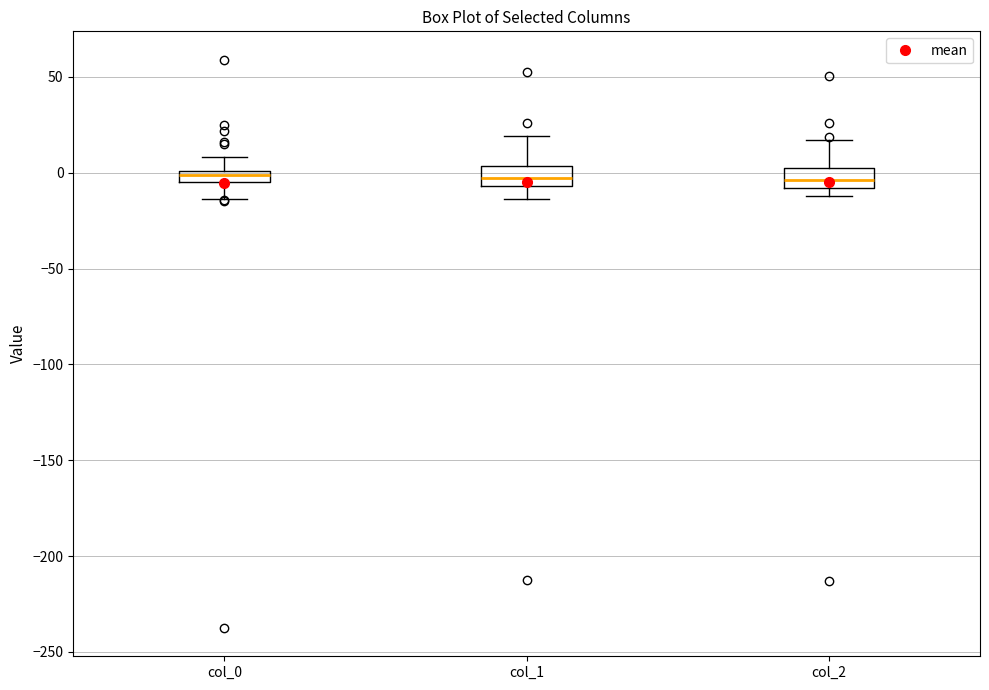

Where does the lower whisker of the box for col_1 end on the y-axis? The values are not printed on the chart, so give them approximately, as read against the axis.

-15